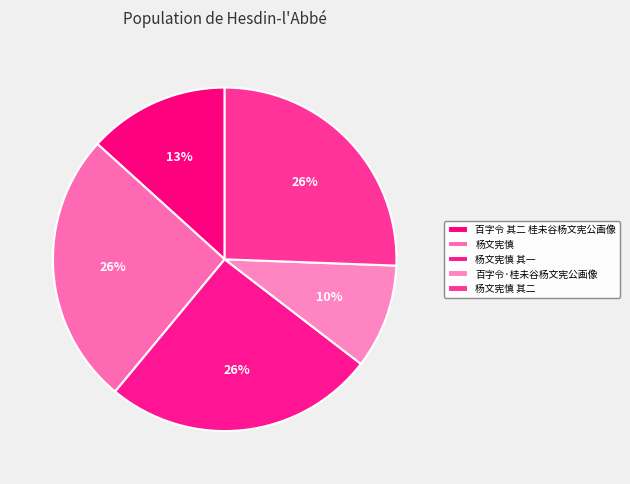

Combined, what portion of the pie is 杨文宪慎 其一 and 杨文宪慎 其二?

51.2%